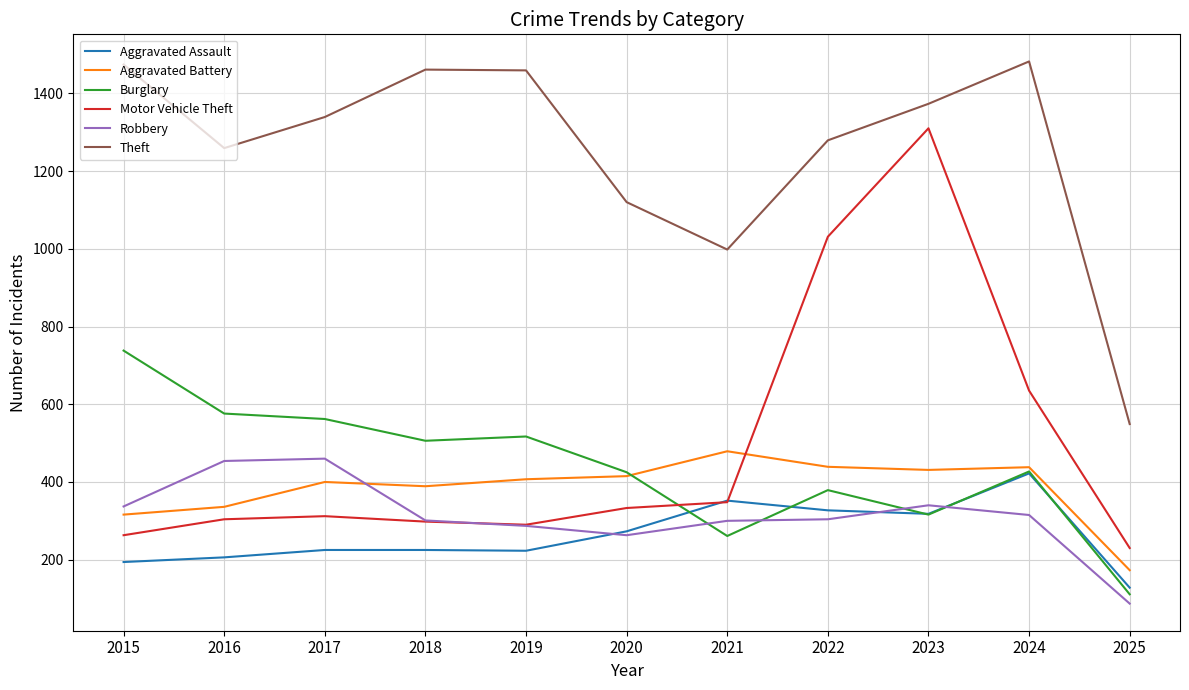

The value of Motor Vehicle Theft at 2015 is 263. True or false?

True